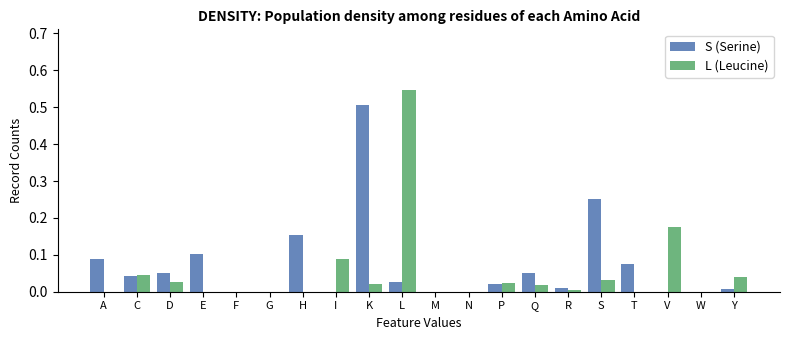

Between E and G, which series saw the biggest shift?

S (Serine)